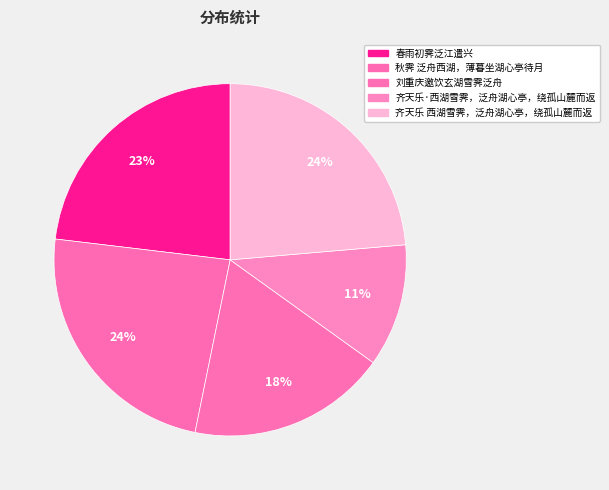

Count the number of slices in the pie.

5